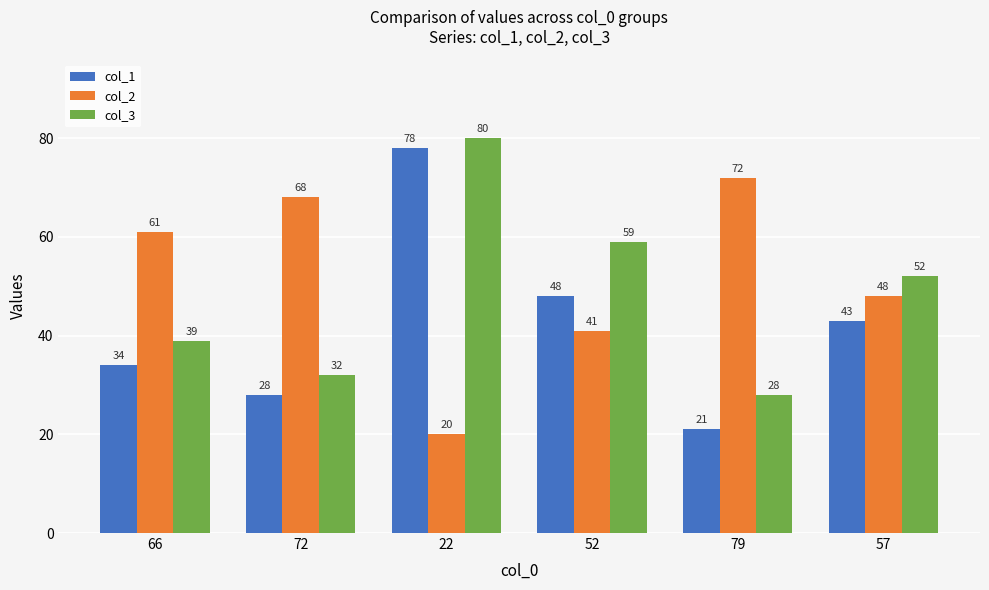

At which label does col_2 reach its minimum?

22